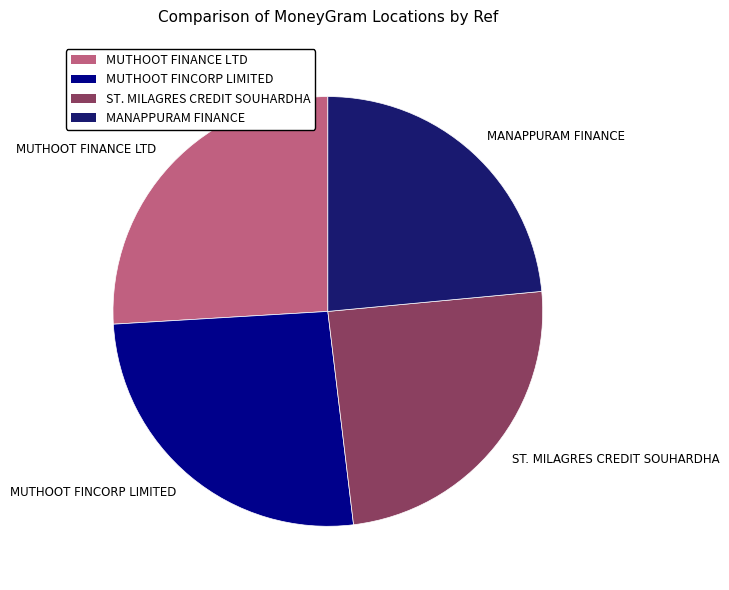

Approximately how many times larger is the value at MUTHOOT FINANCE LTD compared to ST. MILAGRES CREDIT SOUHARDHA?

1.1